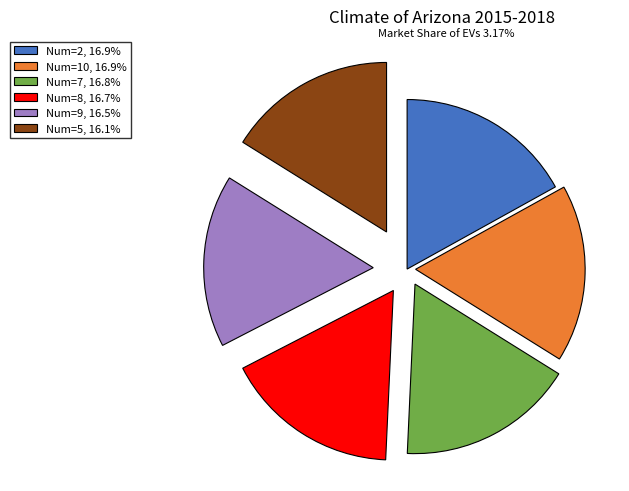

Do Num=9, 16.5% and Num=8, 16.7% together represent more than half of the pie?

No